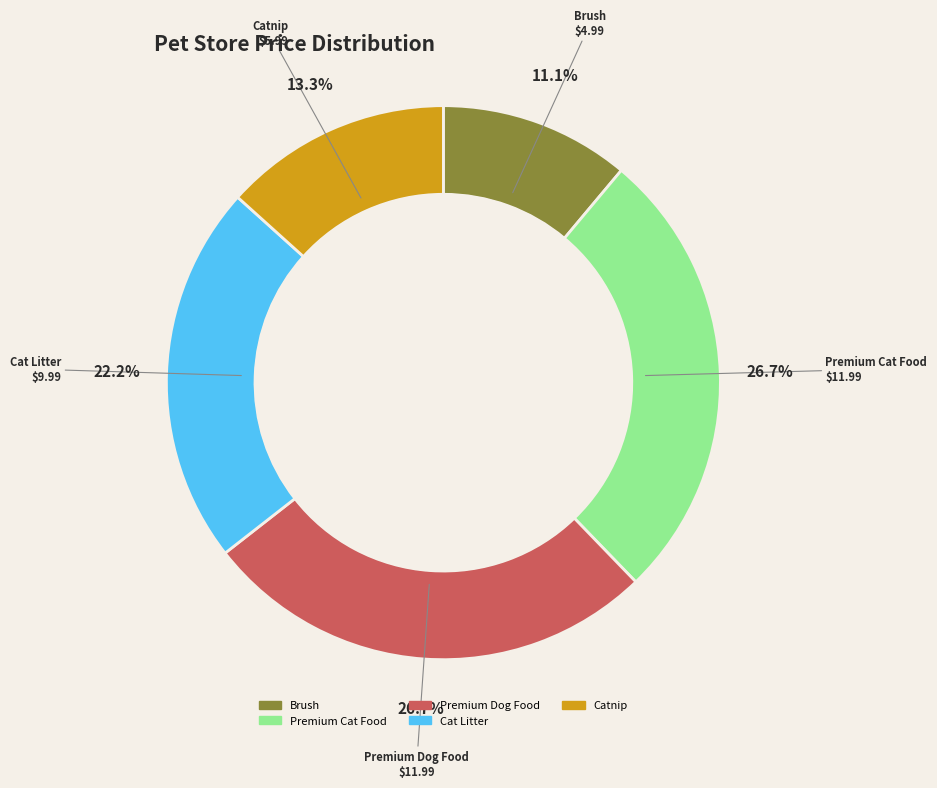

True or false: Cat Litter accounts for 36% of the total.

False